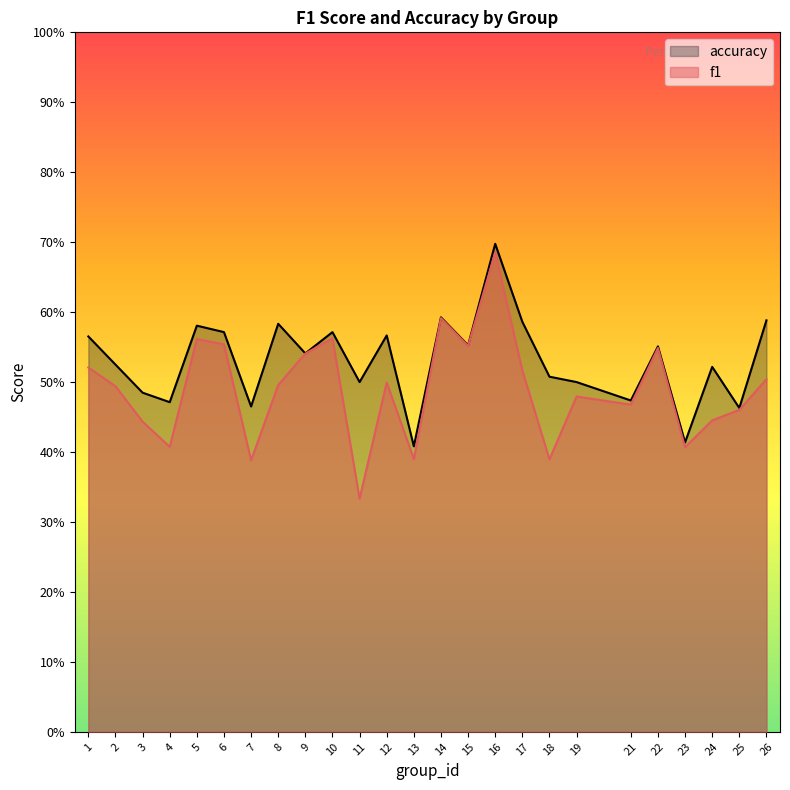

What is the value of the f1 point at the 25th from the left?

0.5